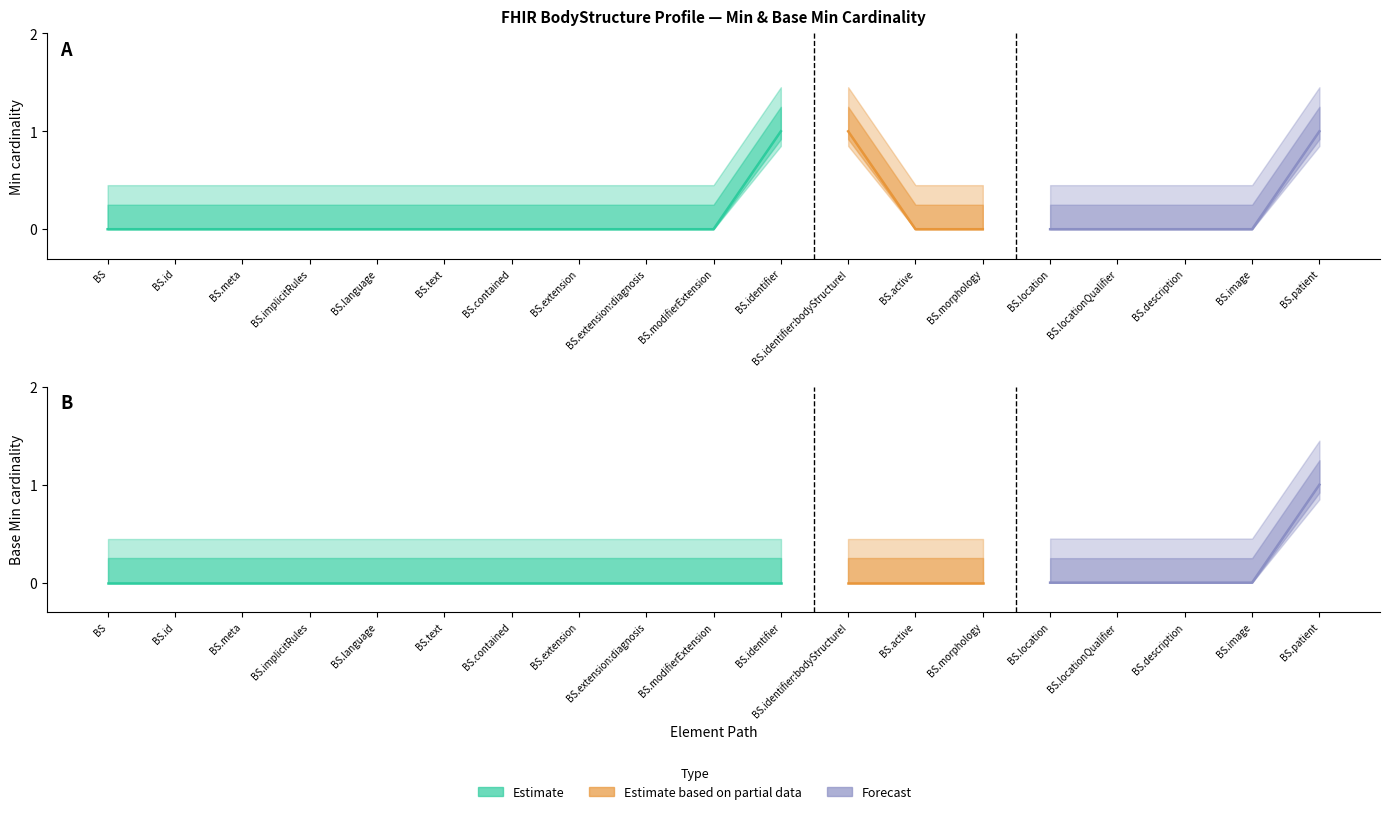

At which label does Min reach its peak?

10